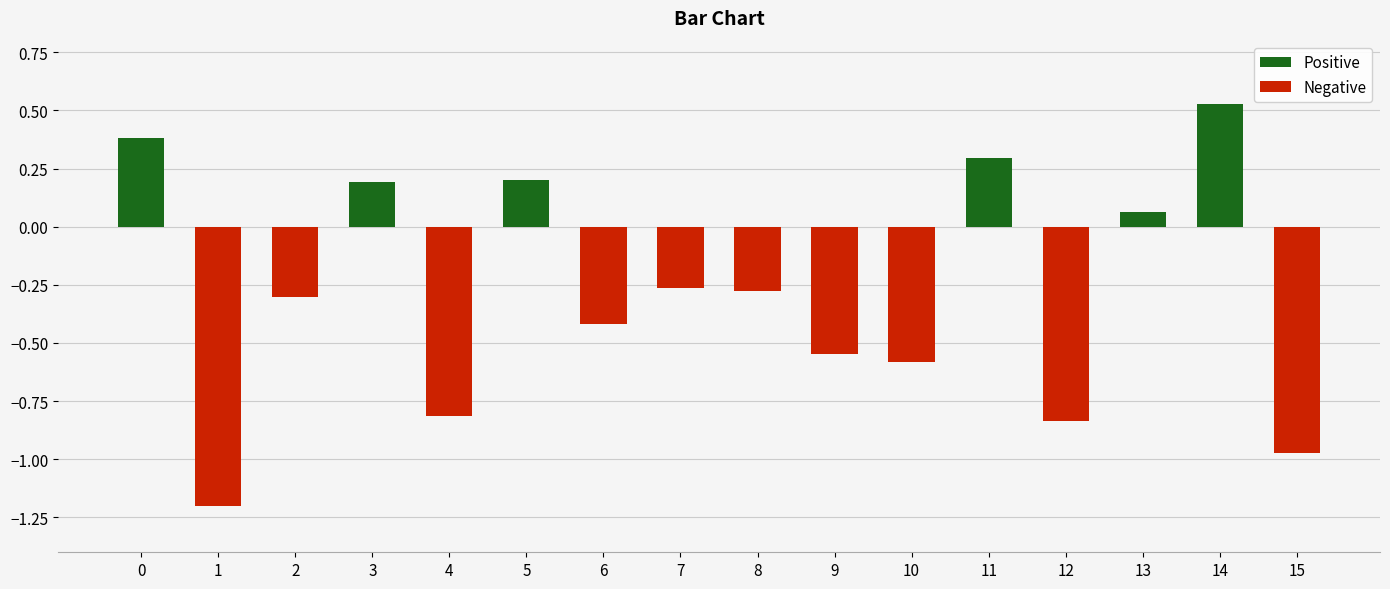

What is the change in value from 5 to 6?

-0.6